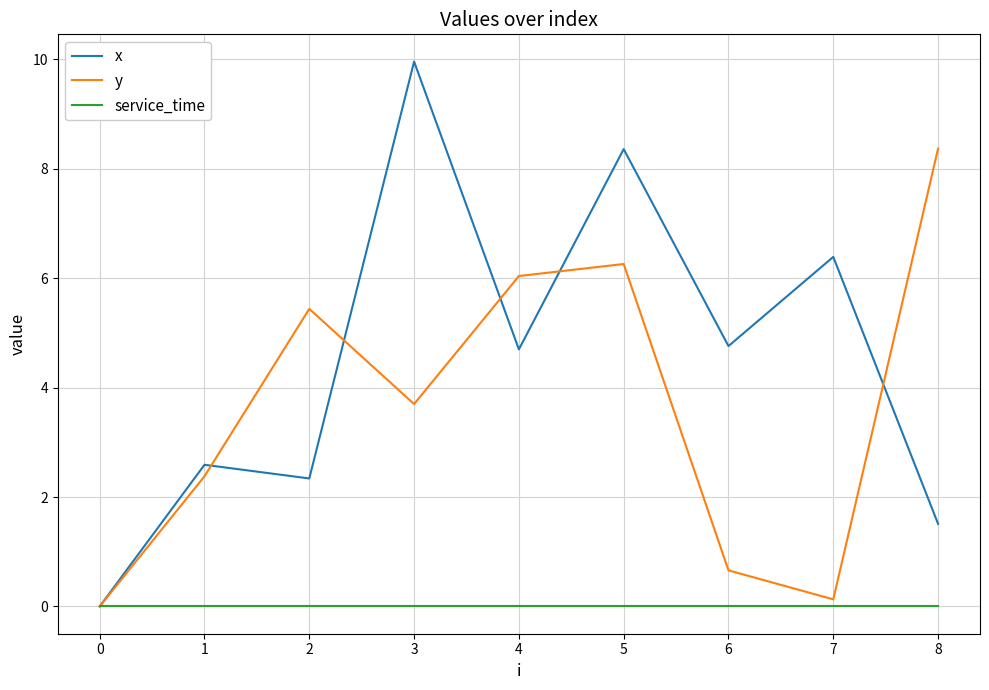

Which series has the largest range (max minus min)?

x